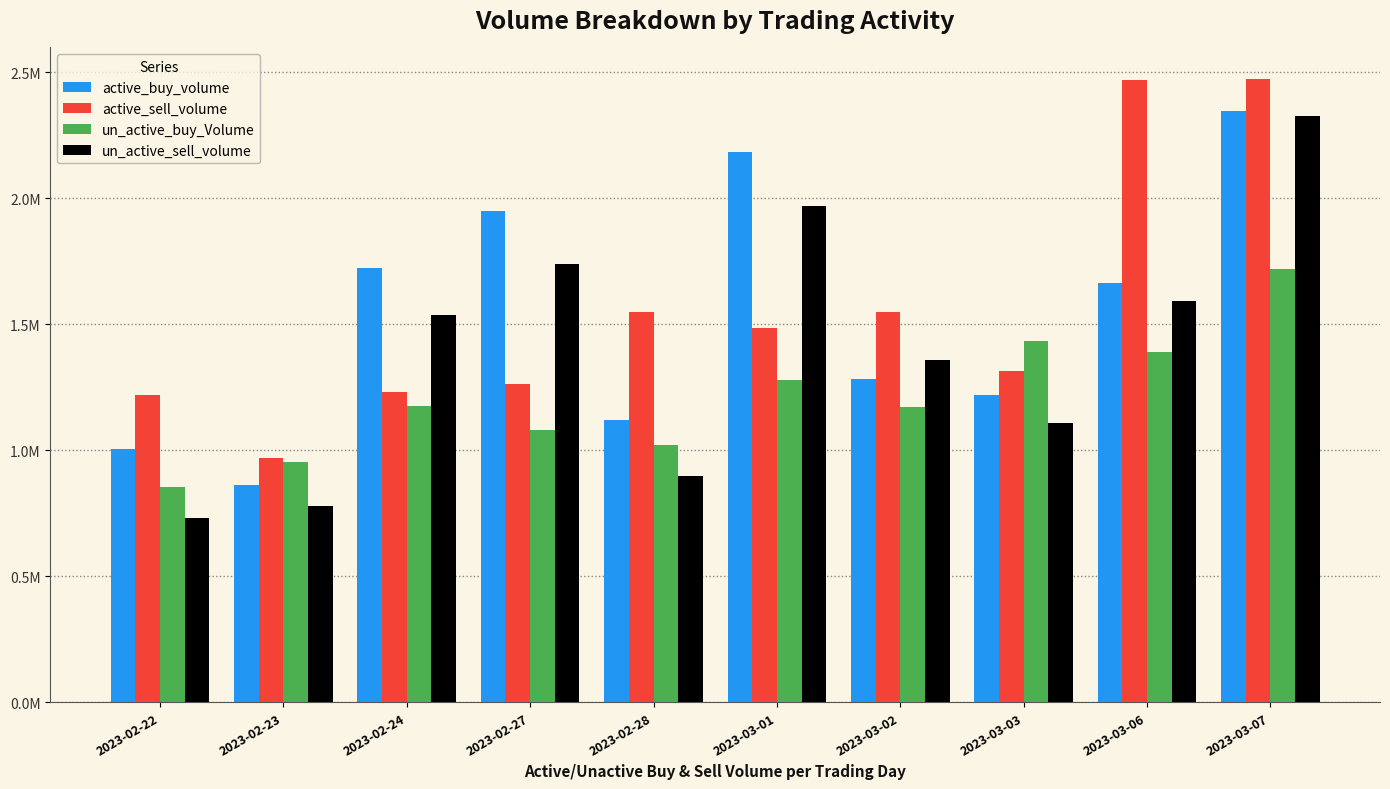

What are all the series names shown in the legend?

active_buy_volume, active_sell_volume, un_active_buy_Volume, un_active_sell_volume